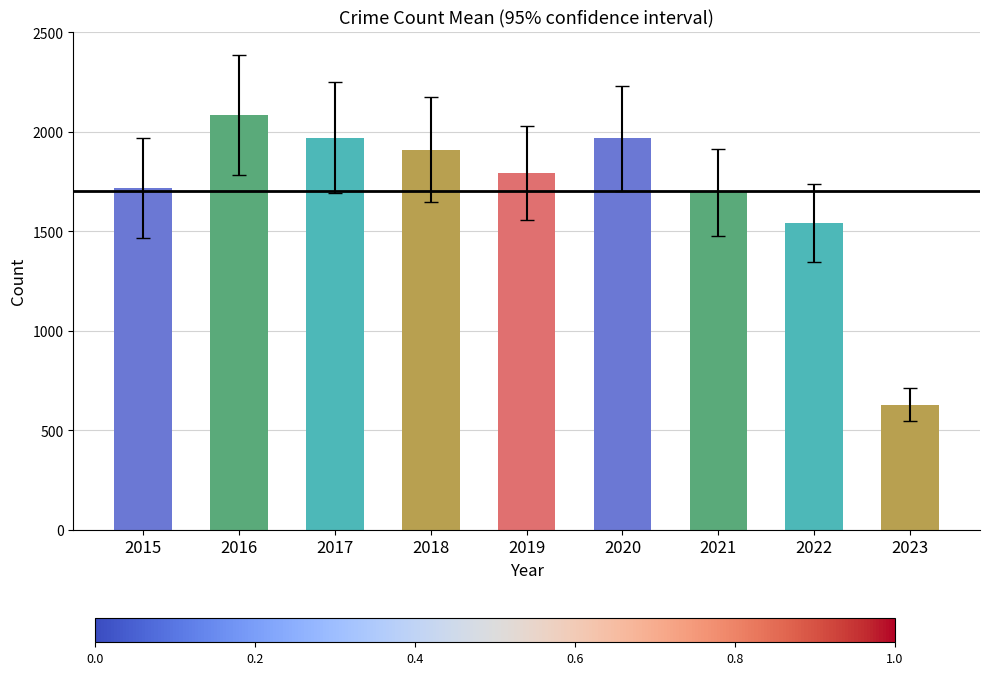

What is the maximum value shown in the chart?

2086